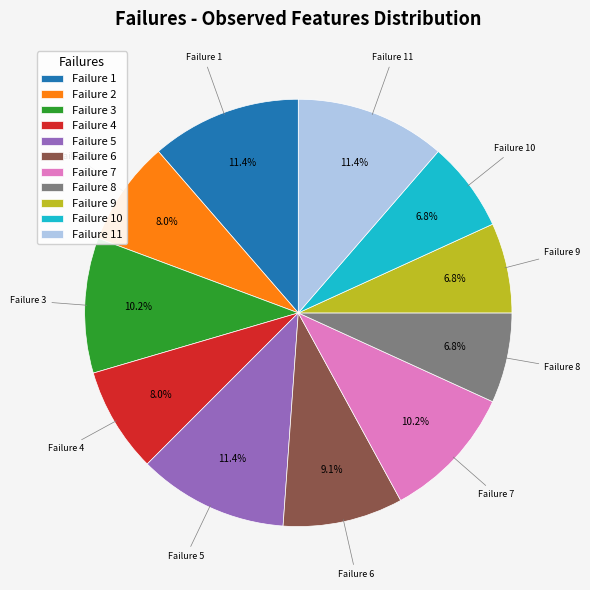

What is the ratio of the value at Failure 5 to the value at Failure 1?

1.0